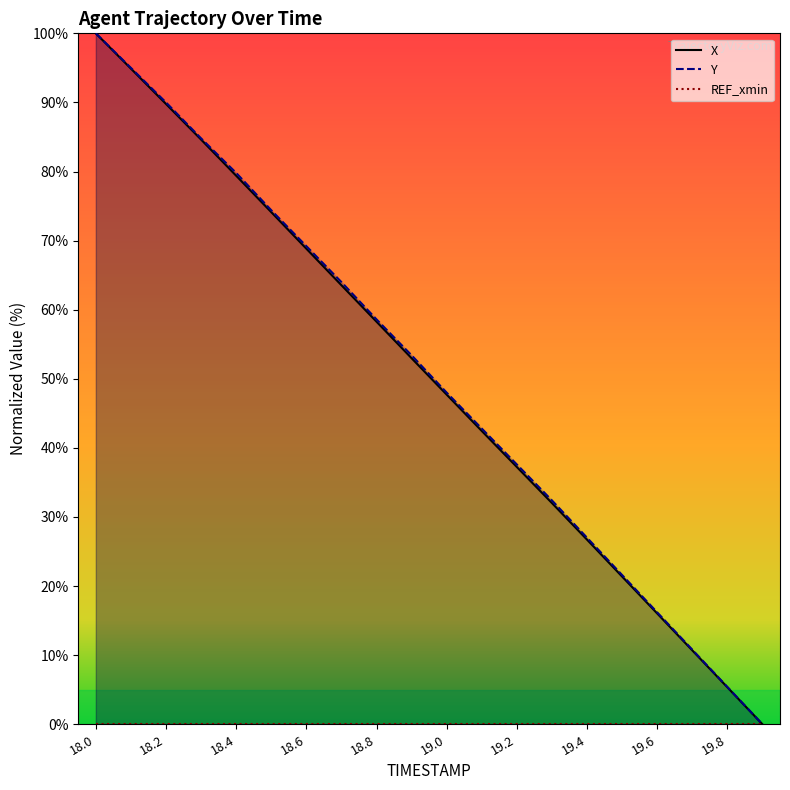

Does the chart have visible grid lines?

No